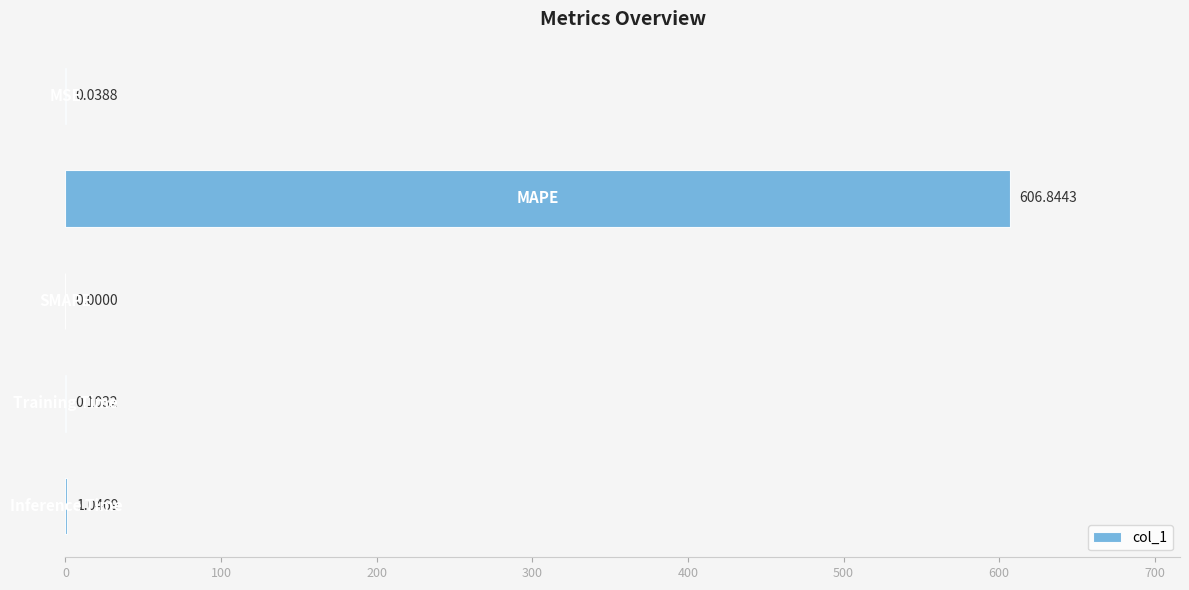

What is the sum of all values?

608.0